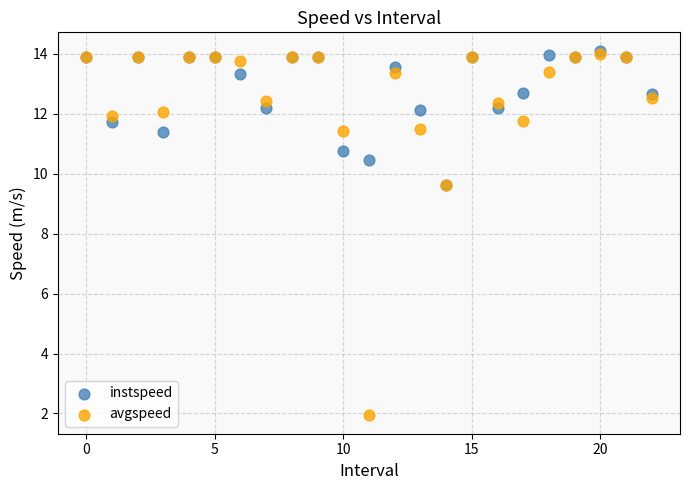

In the instspeed series, what Y value is closest to 11?

10.8